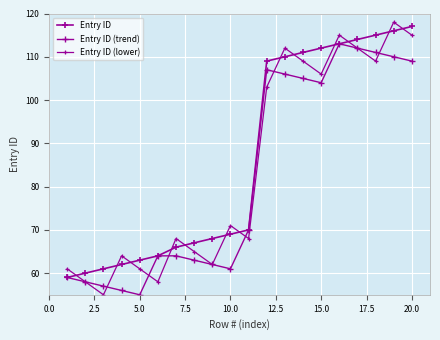

Does the chart have visible grid lines?

Yes